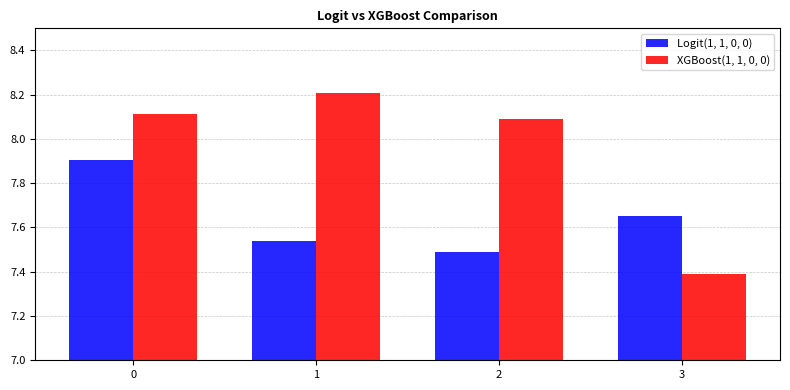

True or false: XGBoost(1, 1, 0, 0) has a value of 8.1 at 2.

True